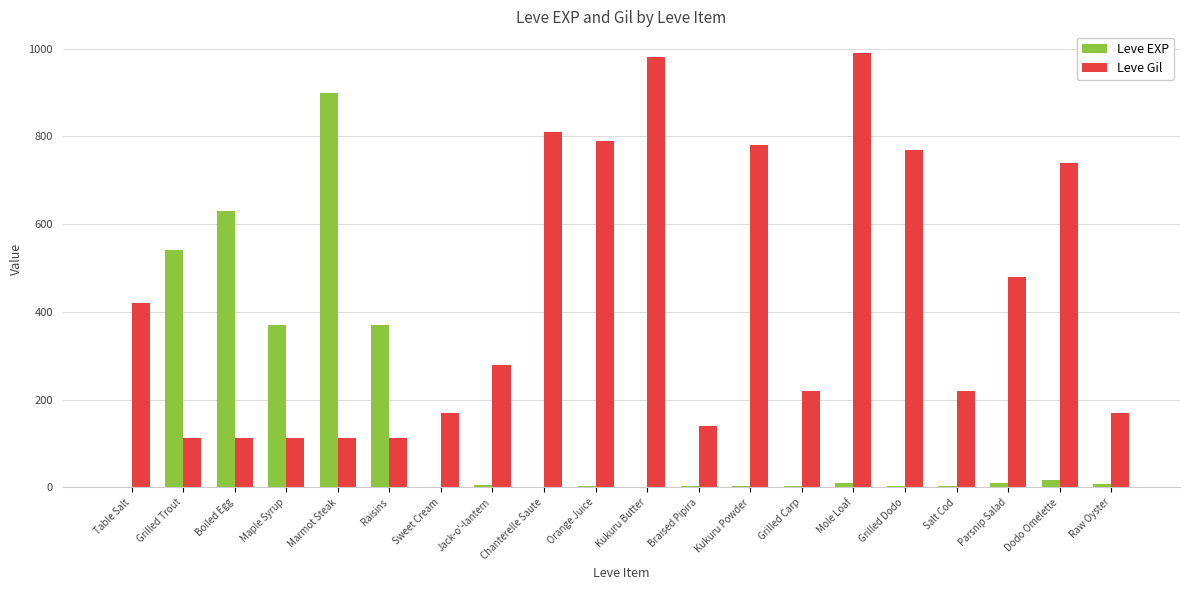

Which series has the widest spread of values?

Leve EXP